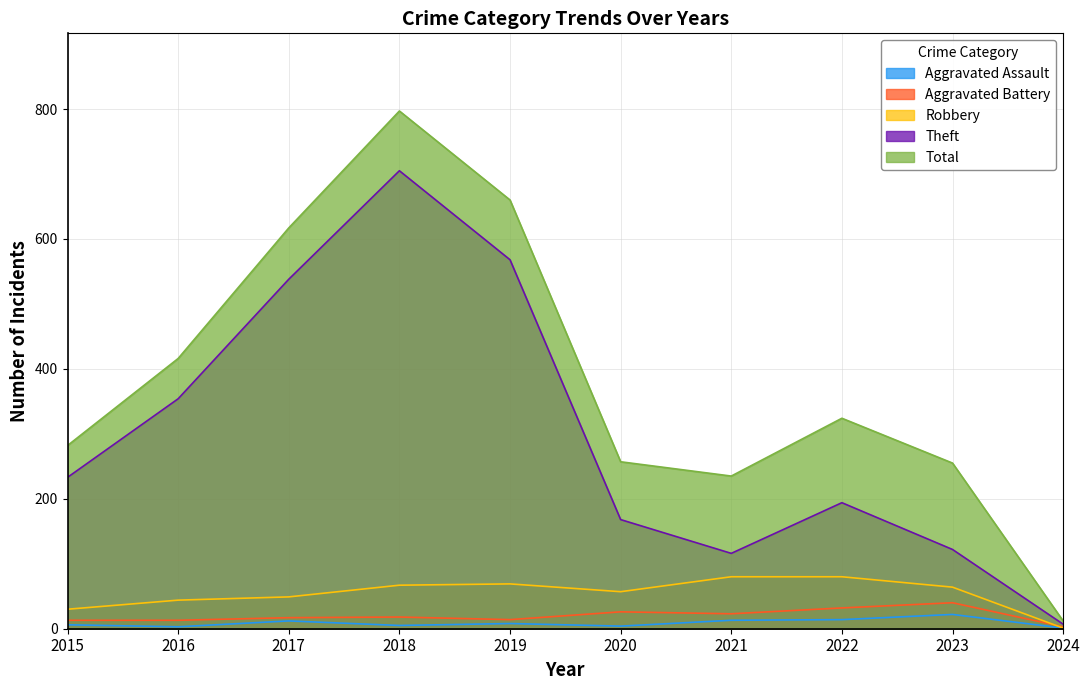

In Total, how many points are lower than both neighbors (excluding endpoints)?

1